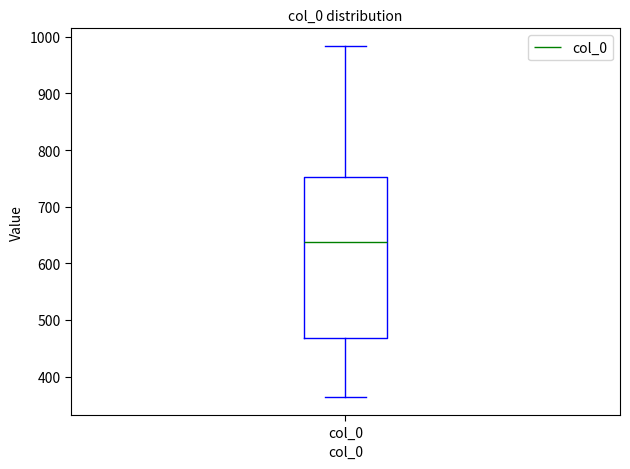

Where does the lower whisker of the box for col_0 end on the y-axis? The values are not printed on the chart, so give them approximately, as read against the axis.

360